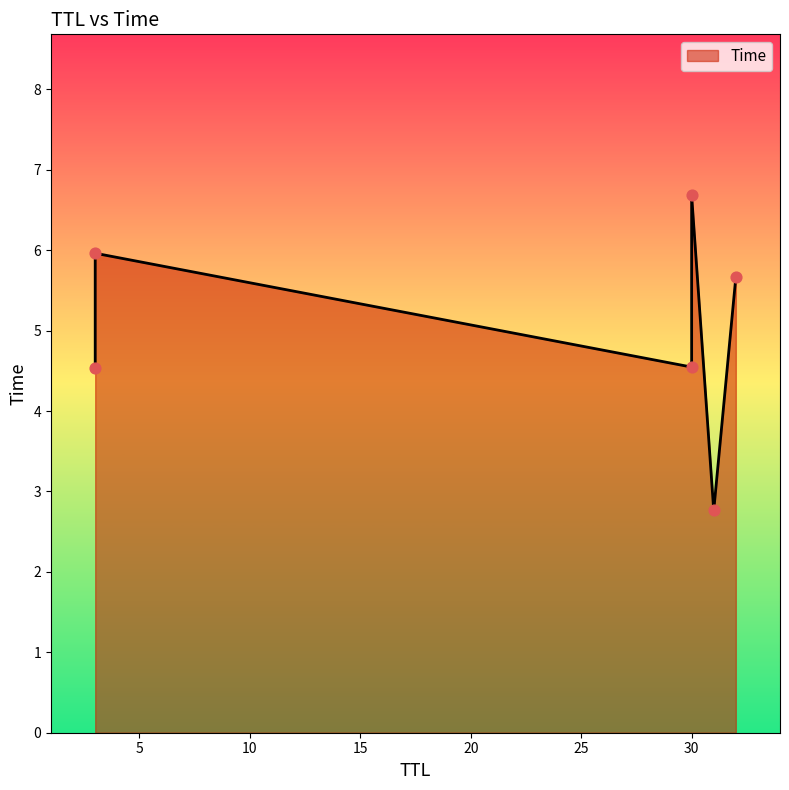

What is the ratio of the value at 3 to the value at 3?

1.3